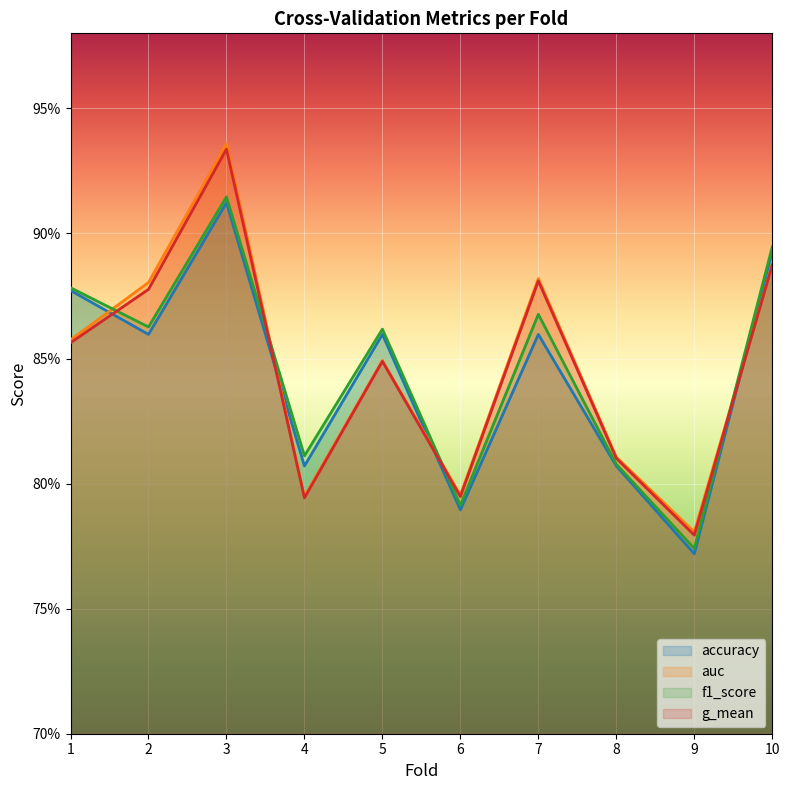

What are all the series names shown in the legend?

accuracy, auc, f1_score, g_mean